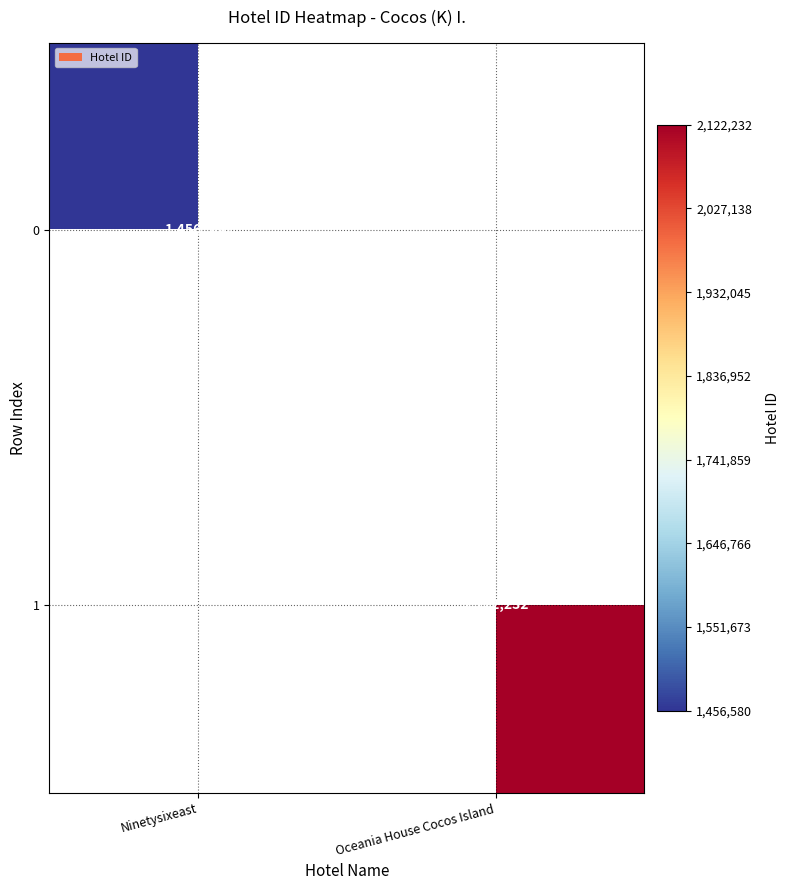

True or false: 1 has a value of 2122232 at Oceania House Cocos Island.

True